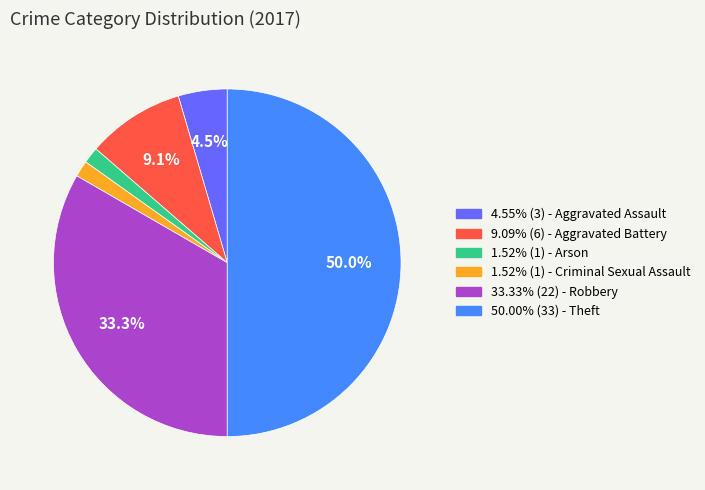

How many segments does this pie chart have?

6